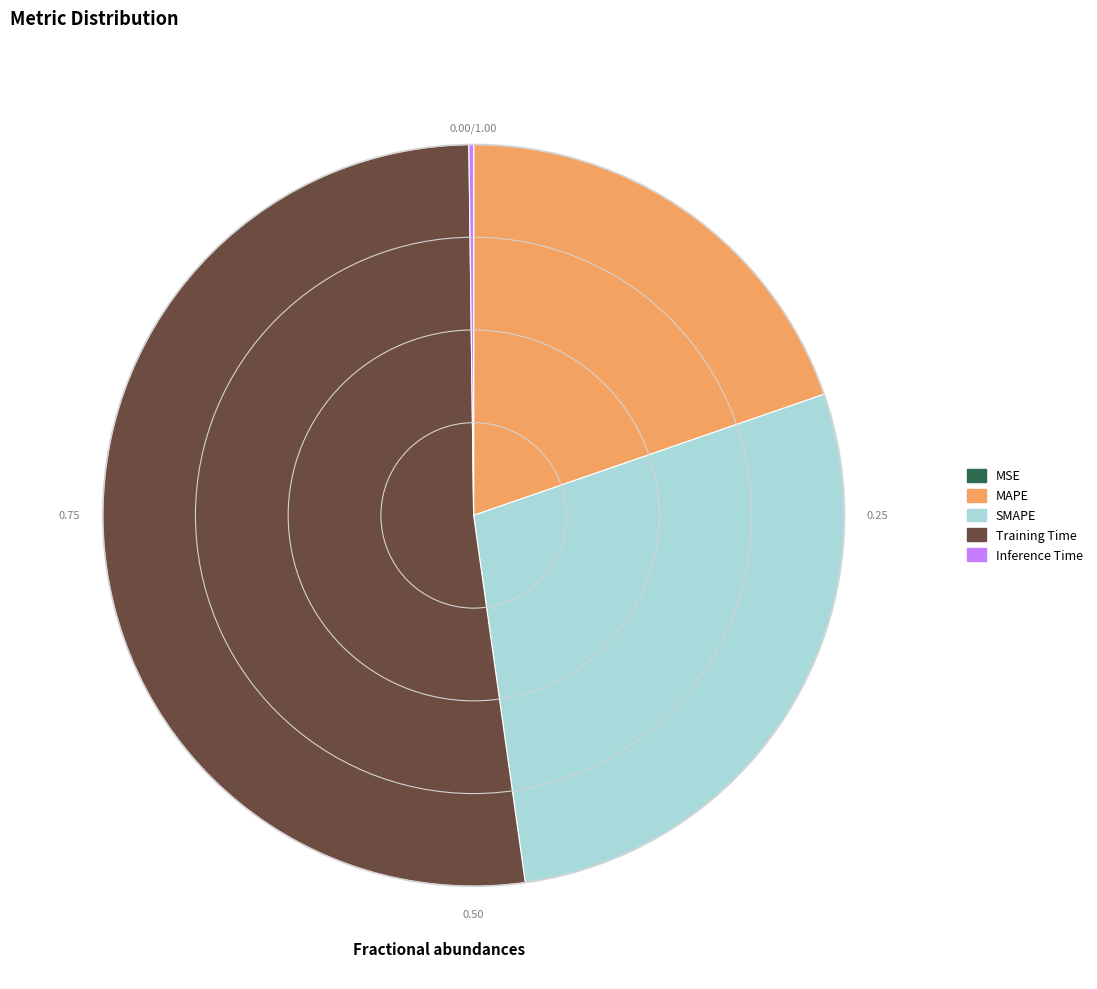

What is the largest slice in the pie chart?

Training Time